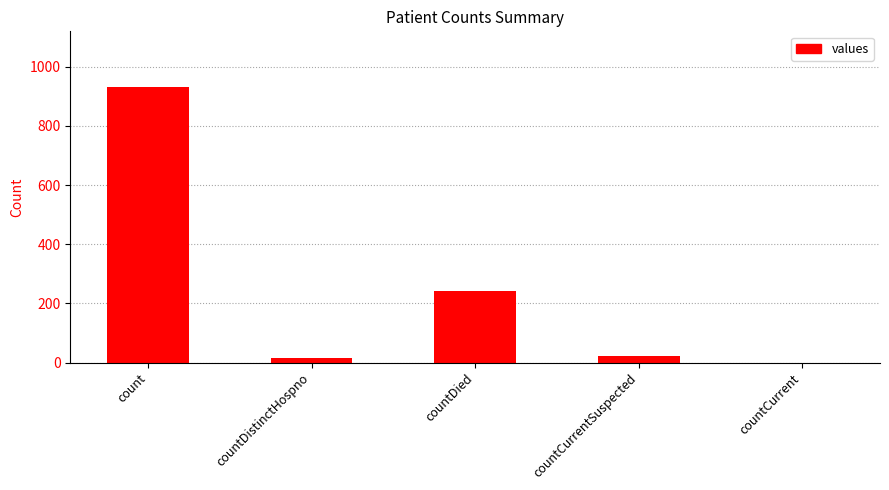

How many values are above zero?

4